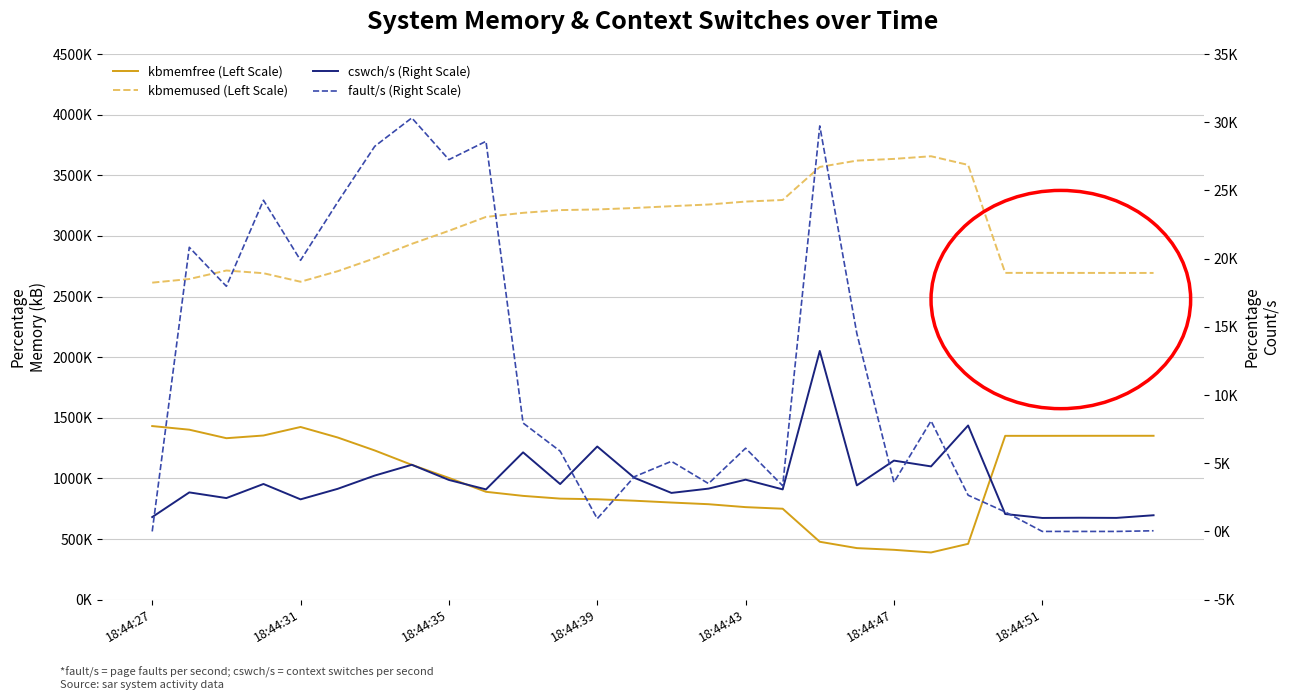

What are all the series names shown in the legend?

kbmemfree (Left Scale), kbmemused (Left Scale), cswch/s (Right Scale), fault/s (Right Scale)